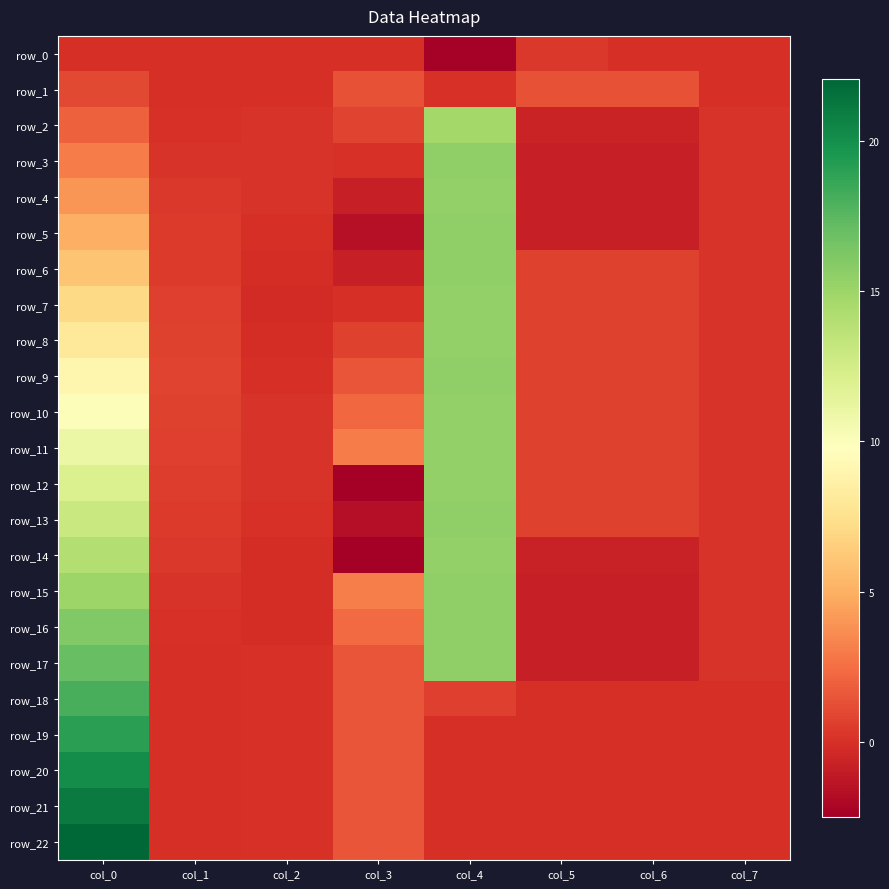

Reading left to right, transcribe all the data shown in this chart.

row_0: col_0=0.0	col_1=0.0	col_2=0.0	col_3=0.0	col_4=-2.4	col_5=0.3	col_6=0.0	col_7=0.0
row_1: col_0=1.0	col_1=0.0	col_2=0.0	col_3=1.4	col_4=0.1	col_5=1.4	col_6=1.4	col_7=0.0
row_2: col_0=2.0	col_1=0.1	col_2=0.1	col_3=0.8	col_4=14.7	col_5=-0.7	col_6=-0.7	col_7=0.1
row_3: col_0=3.0	col_1=0.2	col_2=0.2	col_3=0.0	col_4=15.5	col_5=-0.8	col_6=-0.8	col_7=0.1
row_4: col_0=4.0	col_1=0.3	col_2=0.1	col_3=-0.8	col_4=15.4	col_5=-0.8	col_6=-0.8	col_7=0.1
row_5: col_0=5.0	col_1=0.4	col_2=0.0	col_3=-1.5	col_4=15.5	col_5=-0.8	col_6=-0.8	col_7=0.1
row_6: col_0=6.0	col_1=0.5	col_2=-0.1	col_3=-0.8	col_4=15.5	col_5=0.7	col_6=0.7	col_7=0.1
row_7: col_0=7.0	col_1=0.6	col_2=-0.2	col_3=-0.1	col_4=15.4	col_5=0.8	col_6=0.8	col_7=0.1
row_8: col_0=8.0	col_1=0.8	col_2=-0.2	col_3=0.7	col_4=15.4	col_5=0.8	col_6=0.8	col_7=0.1
row_9: col_0=9.0	col_1=0.8	col_2=-0.0	col_3=1.5	col_4=15.5	col_5=0.8	col_6=0.8	col_7=0.2
row_10: col_0=10.0	col_1=0.8	col_2=0.1	col_3=2.3	col_4=15.4	col_5=0.8	col_6=0.8	col_7=0.1
row_11: col_0=11.0	col_1=0.6	col_2=0.2	col_3=3.0	col_4=15.4	col_5=0.8	col_6=0.8	col_7=0.1
row_12: col_0=12.0	col_1=0.5	col_2=0.1	col_3=-2.5	col_4=15.4	col_5=0.8	col_6=0.8	col_7=0.1
row_13: col_0=13.0	col_1=0.4	col_2=0.0	col_3=-1.7	col_4=15.4	col_5=0.8	col_6=0.8	col_7=0.1
row_14: col_0=14.0	col_1=0.3	col_2=-0.1	col_3=-2.4	col_4=15.4	col_5=-0.7	col_6=-0.7	col_7=0.1
row_15: col_0=15.0	col_1=0.2	col_2=-0.2	col_3=3.1	col_4=15.5	col_5=-0.8	col_6=-0.8	col_7=0.2
row_16: col_0=16.0	col_1=0.1	col_2=-0.1	col_3=2.3	col_4=15.4	col_5=-0.8	col_6=-0.8	col_7=0.1
row_17: col_0=17.0	col_1=0.0	col_2=0.0	col_3=1.5	col_4=15.5	col_5=-0.8	col_6=-0.8	col_7=0.1
row_18: col_0=18.0	col_1=0.0	col_2=0.1	col_3=1.5	col_4=0.7	col_5=-0.0	col_6=-0.0	col_7=0.0
row_19: col_0=19.0	col_1=0.0	col_2=0.1	col_3=1.5	col_4=0.0	col_5=0.0	col_6=0.0	col_7=0.0
row_20: col_0=20.0	col_1=0.0	col_2=0.1	col_3=1.5	col_4=0.0	col_5=0.0	col_6=0.0	col_7=0.0
row_21: col_0=21.0	col_1=0.0	col_2=0.1	col_3=1.5	col_4=0.0	col_5=0.0	col_6=0.0	col_7=0.0
row_22: col_0=22.0	col_1=0.0	col_2=0.1	col_3=1.5	col_4=0.0	col_5=0.0	col_6=0.0	col_7=0.0